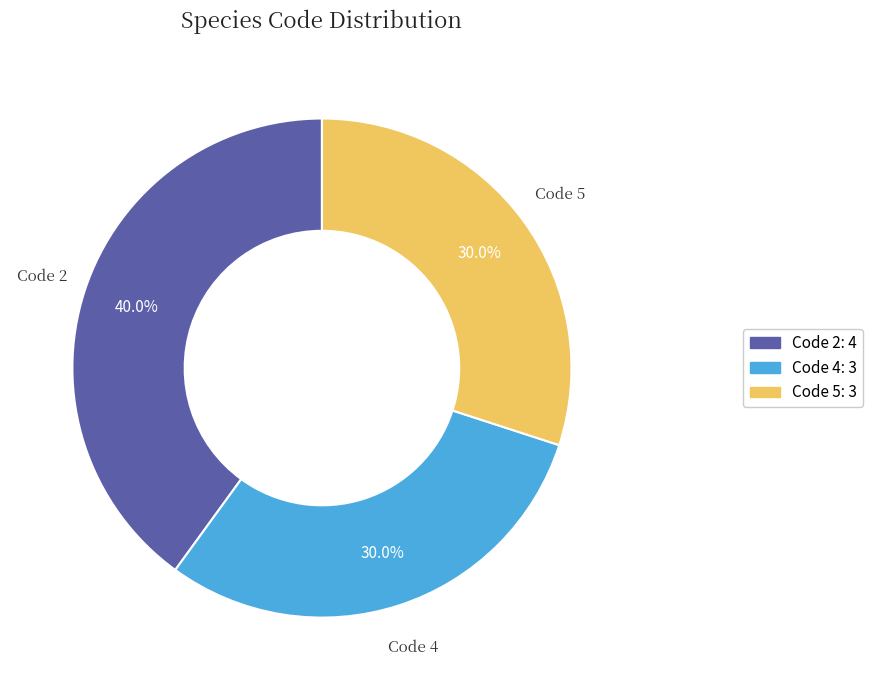

To the nearest percent, what is the average slice percentage?

33%